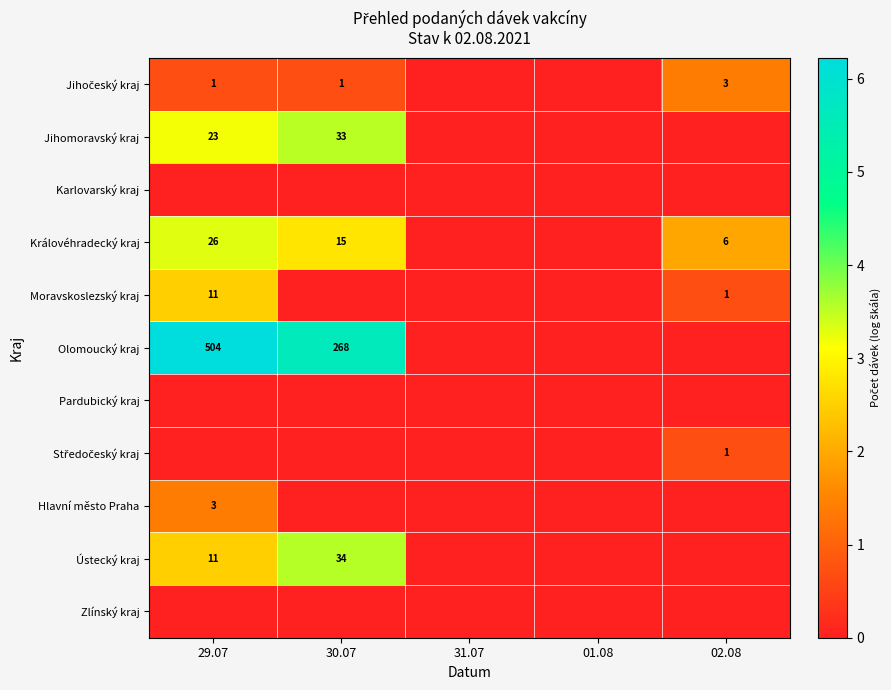

Which label corresponds to the largest value in the chart?

29.07